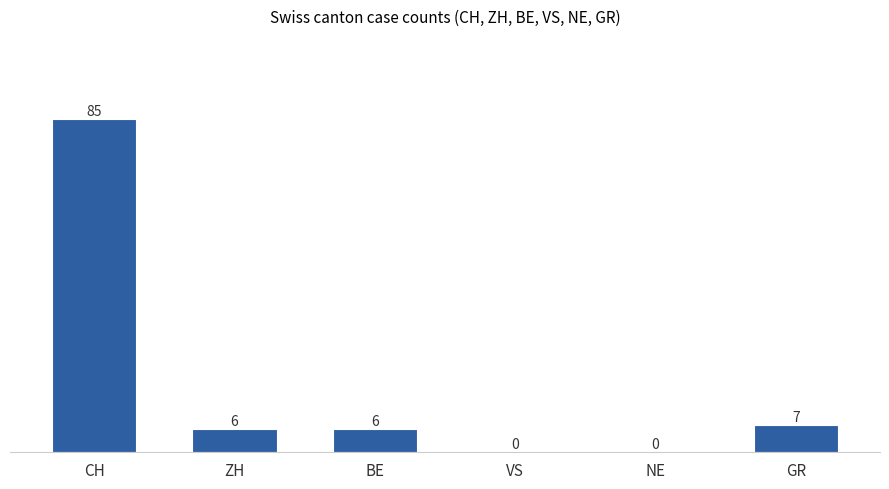

Which category has the highest value across all series?

CH